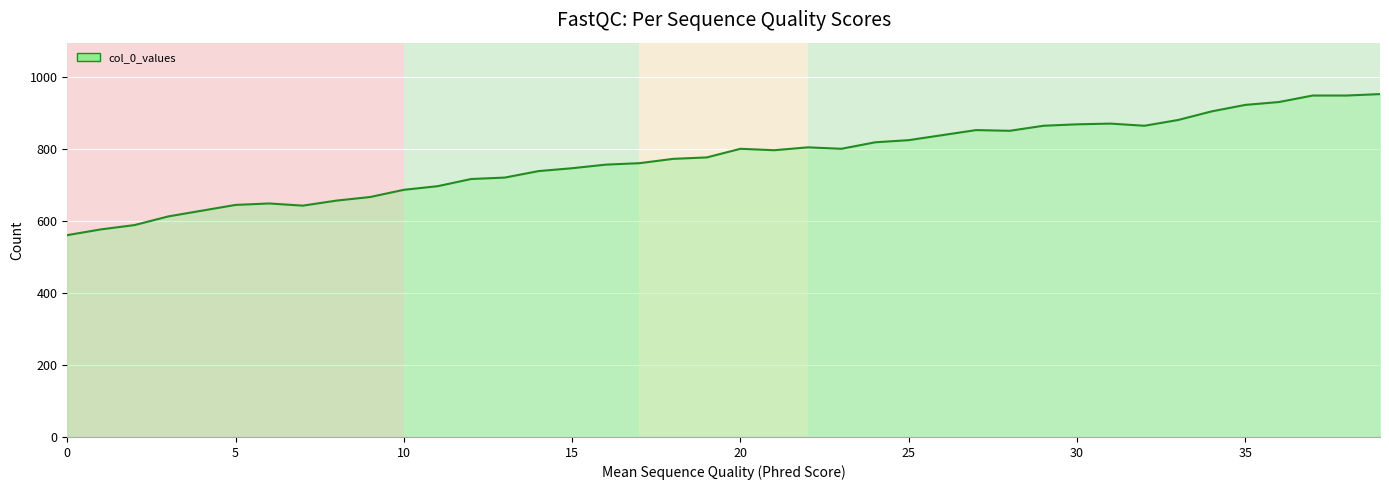

Approximately how many times larger is the value at 25 compared to 26?

1.0